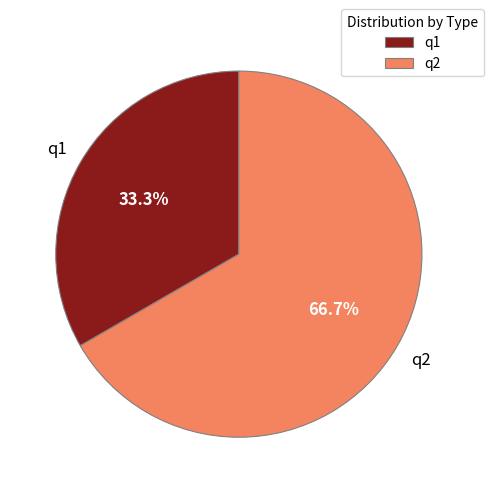

To the nearest percent, what is the average slice percentage?

50%